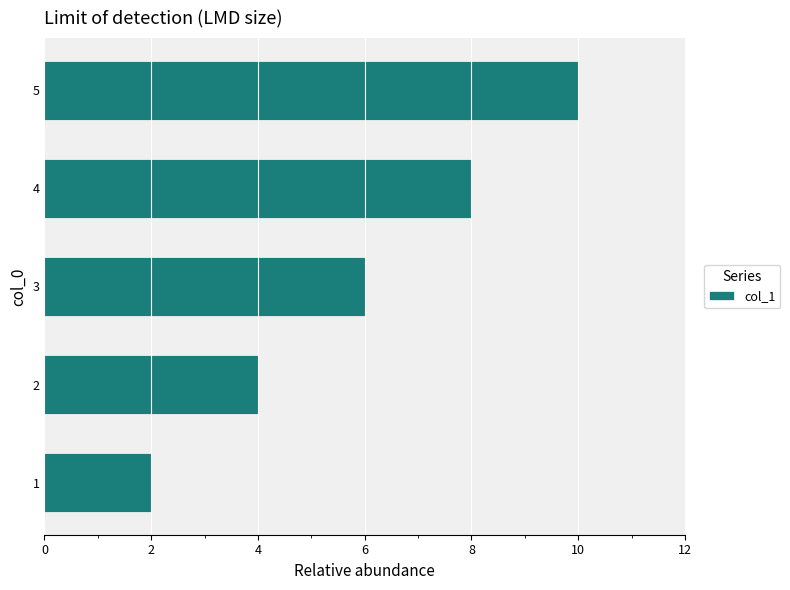

What is the ratio of the value at 5 to the value at 2?

2.5